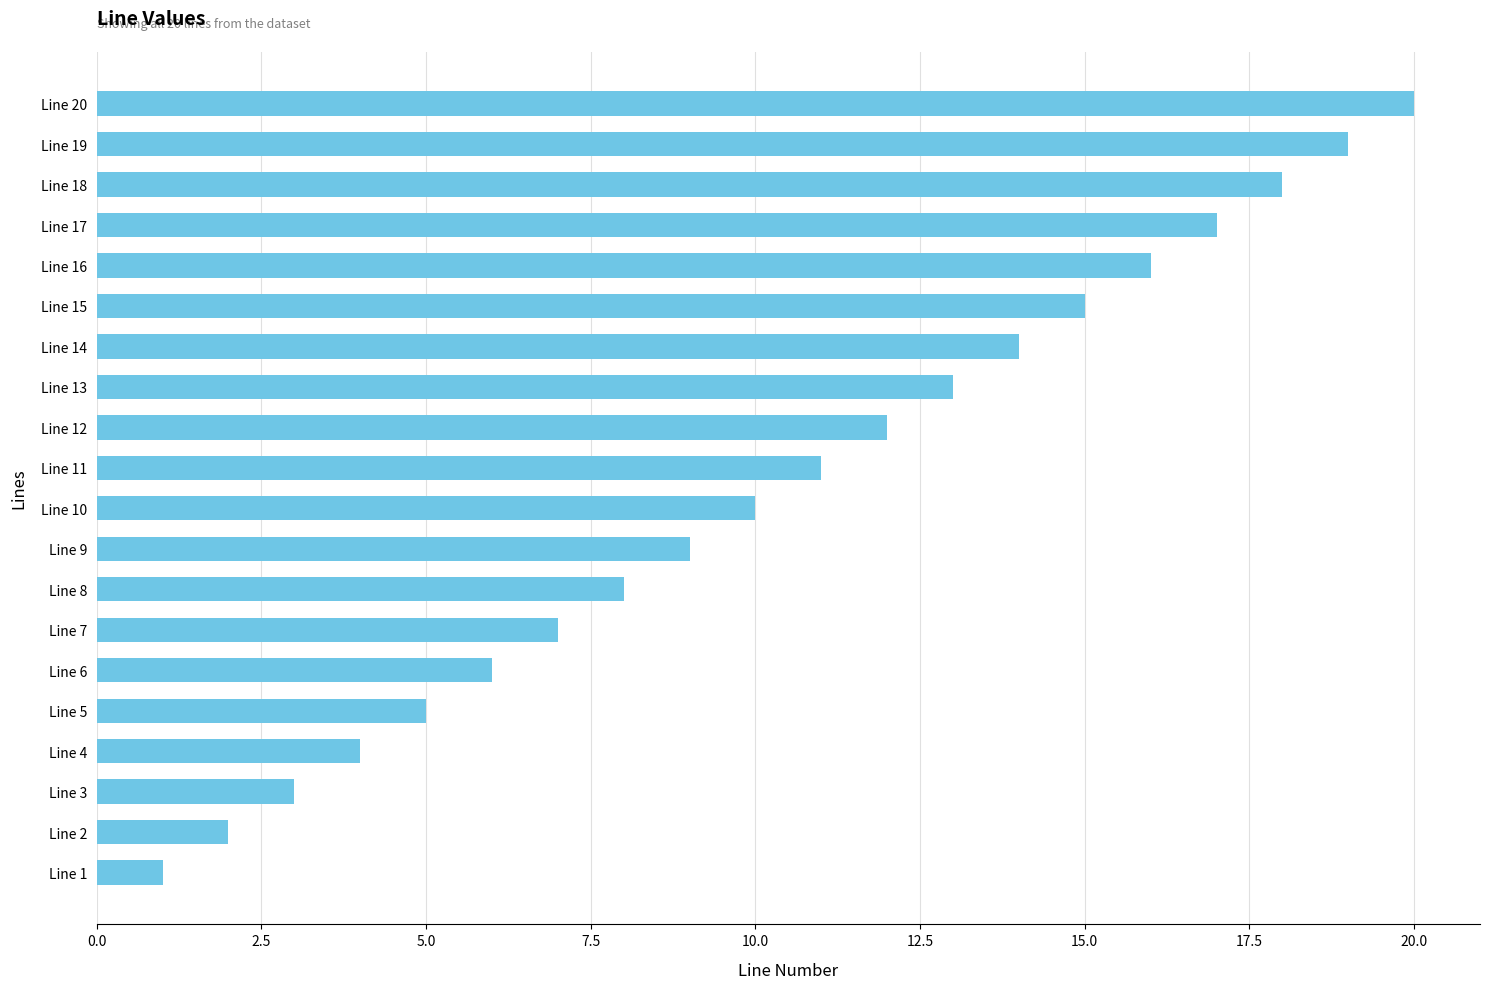

The chart shows a value of 7 at Line 12. True or false?

False